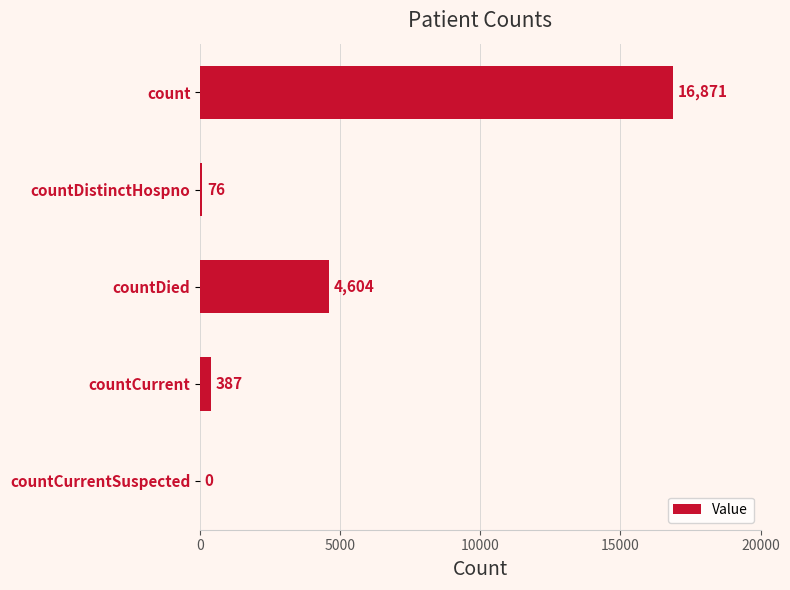

The chart shows a value of 11048 at count. True or false?

False